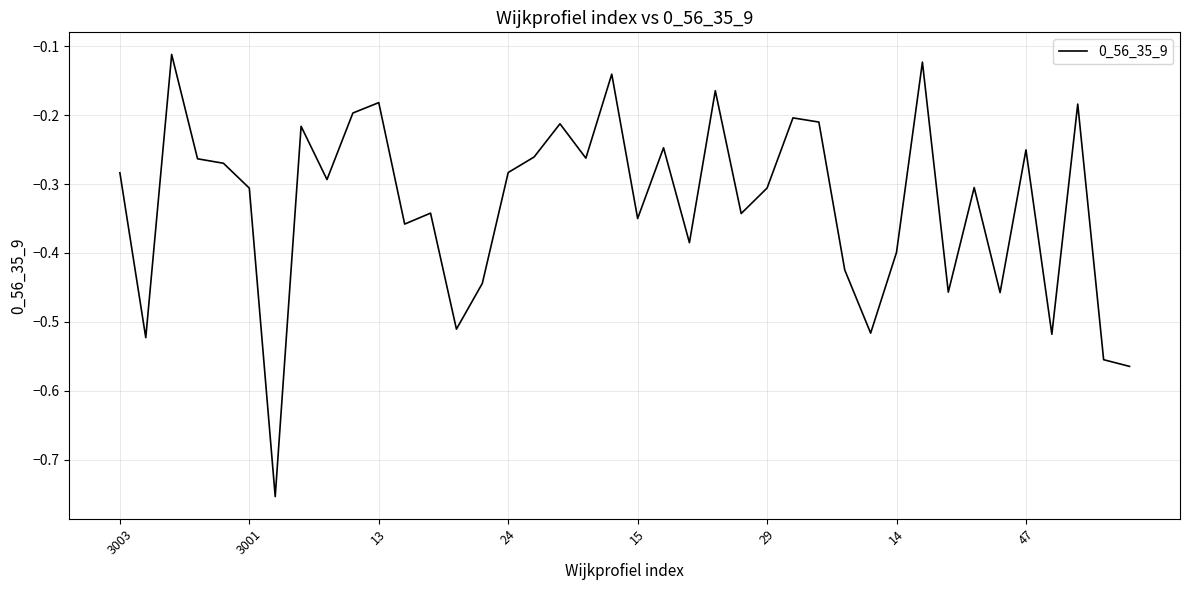

What is the difference between the maximum and minimum values?

0.6